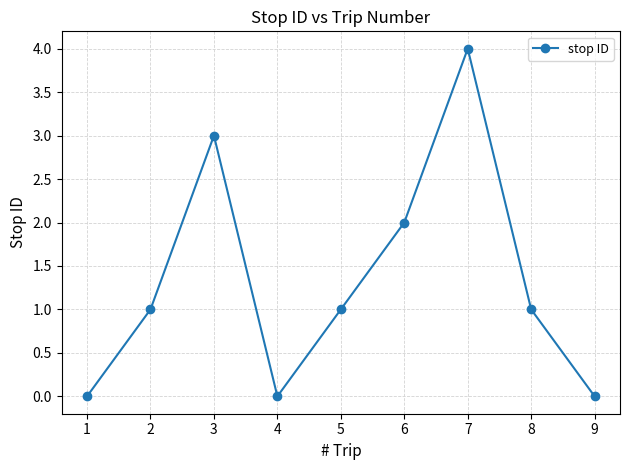

At which category does the data reach its first local peak?

3